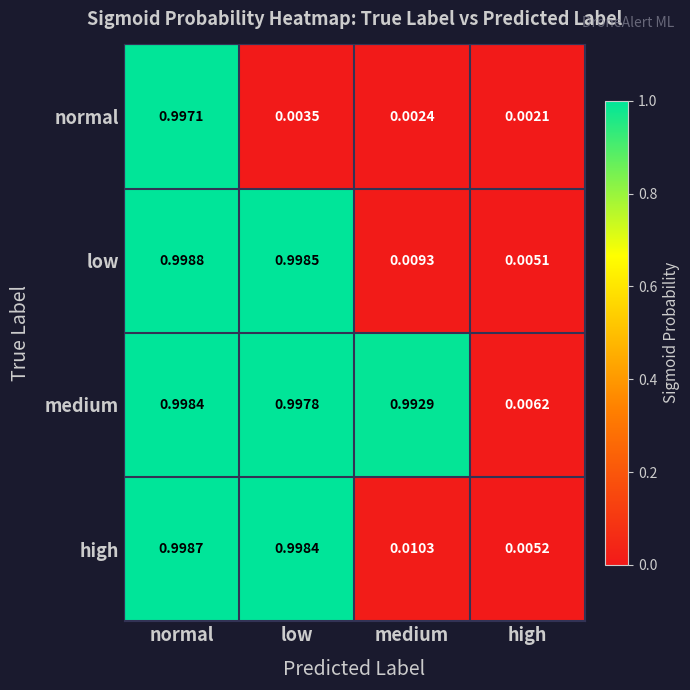

Which label corresponds to the largest value in the chart?

normal